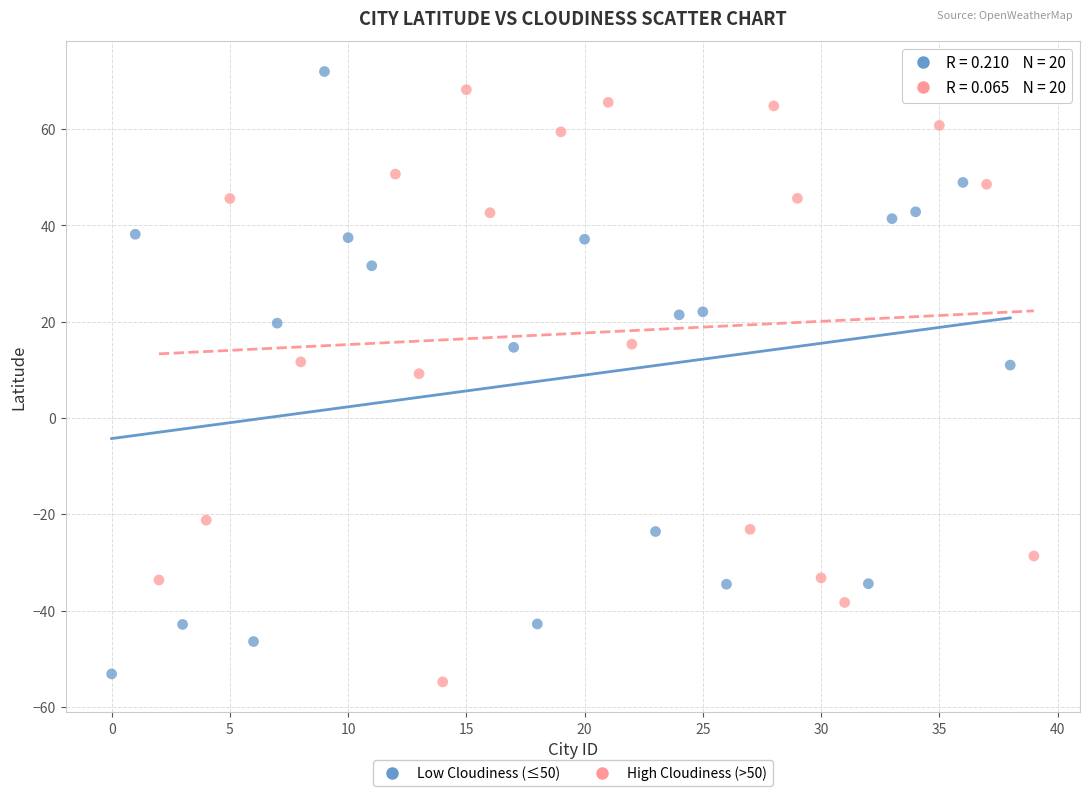

What are all the series names shown in the legend?

Low Cloudiness (≤50), High Cloudiness (>50)